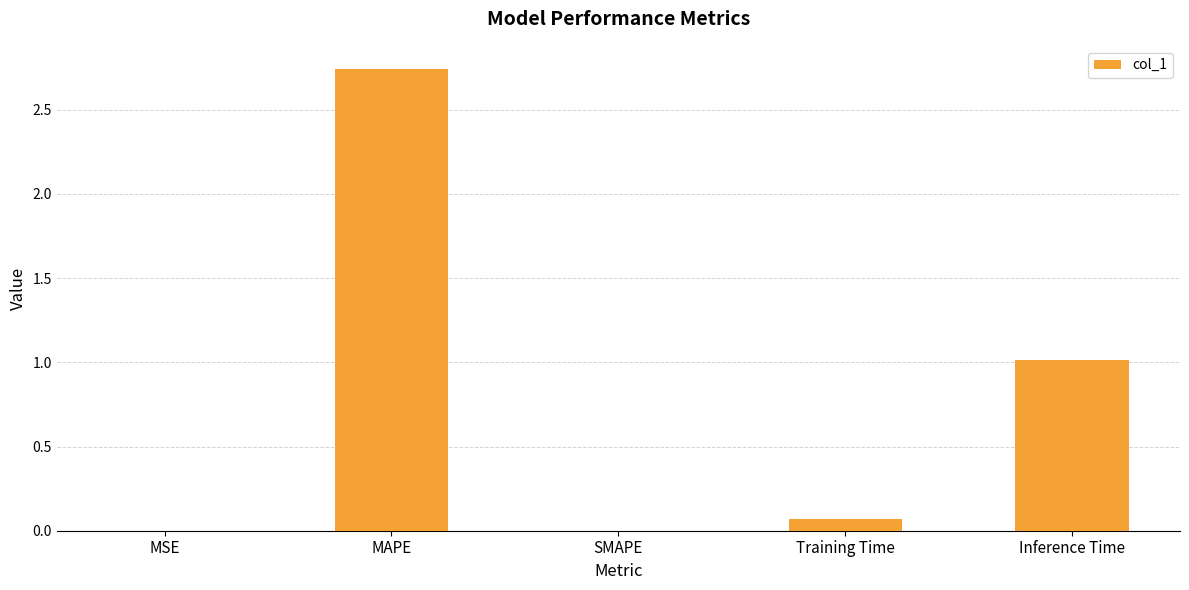

Is it true that the value at Inference Time is 1.0?

True